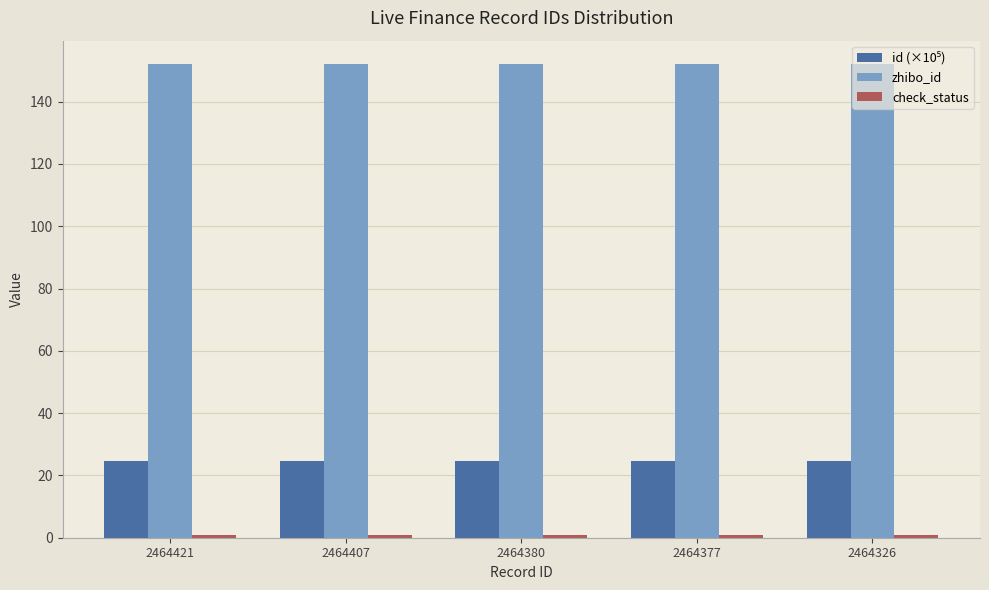

Is it true that zhibo_id equals 152.0 at 2464377?

True